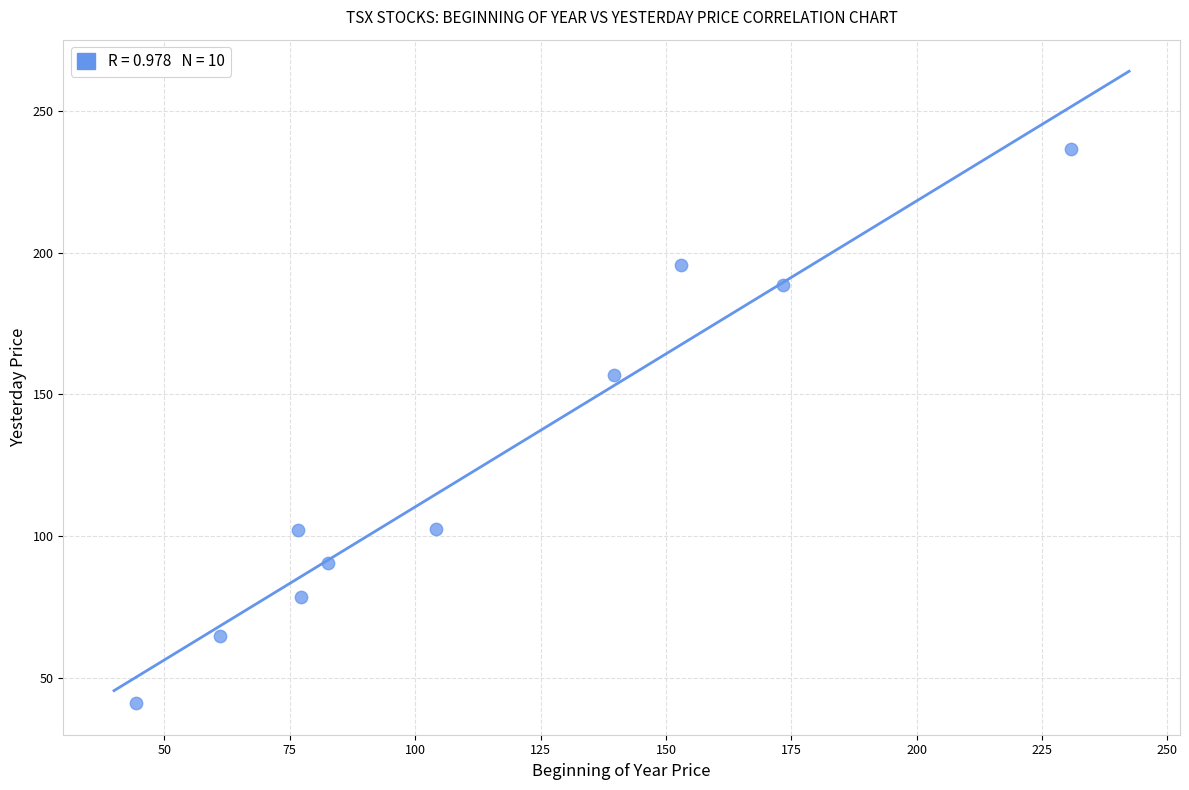

What is the range of Y values (max minus min)?

195.4